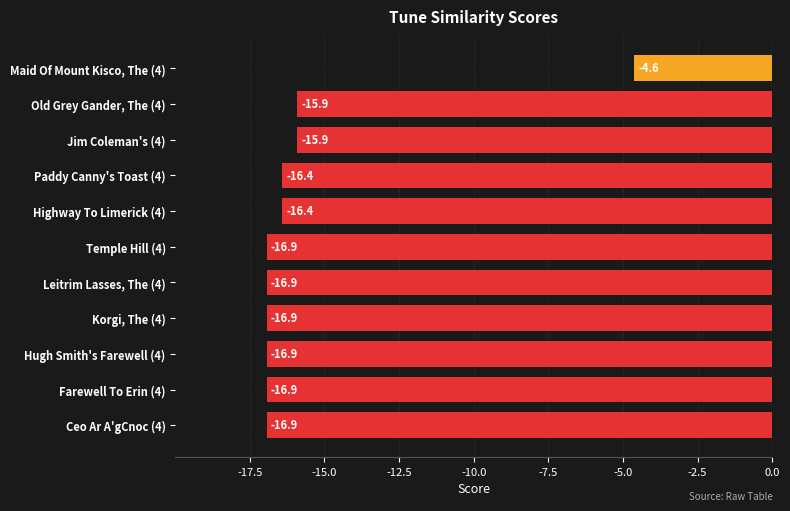

What is the average value?

-15.5